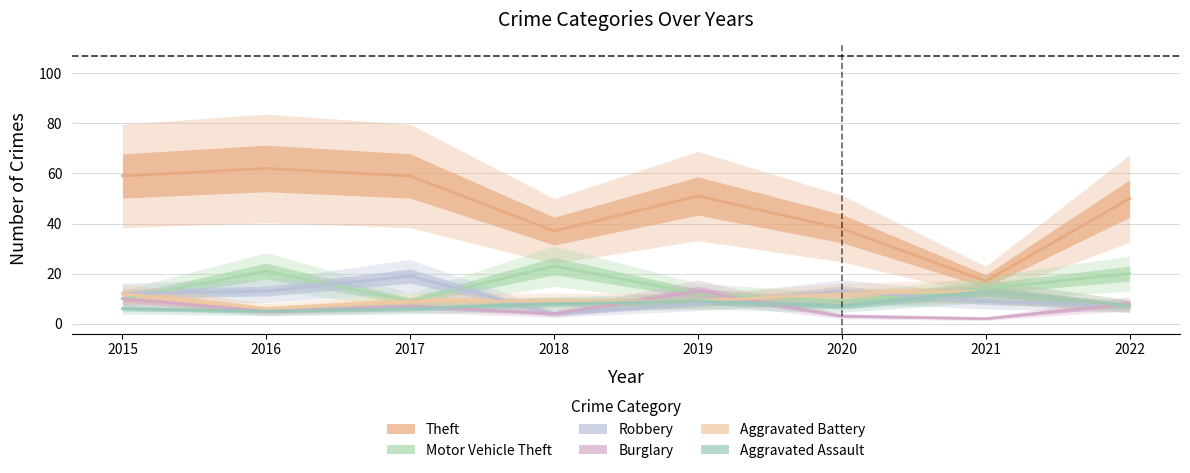

The Burglary series shows 12 at 2017. True or false?

False